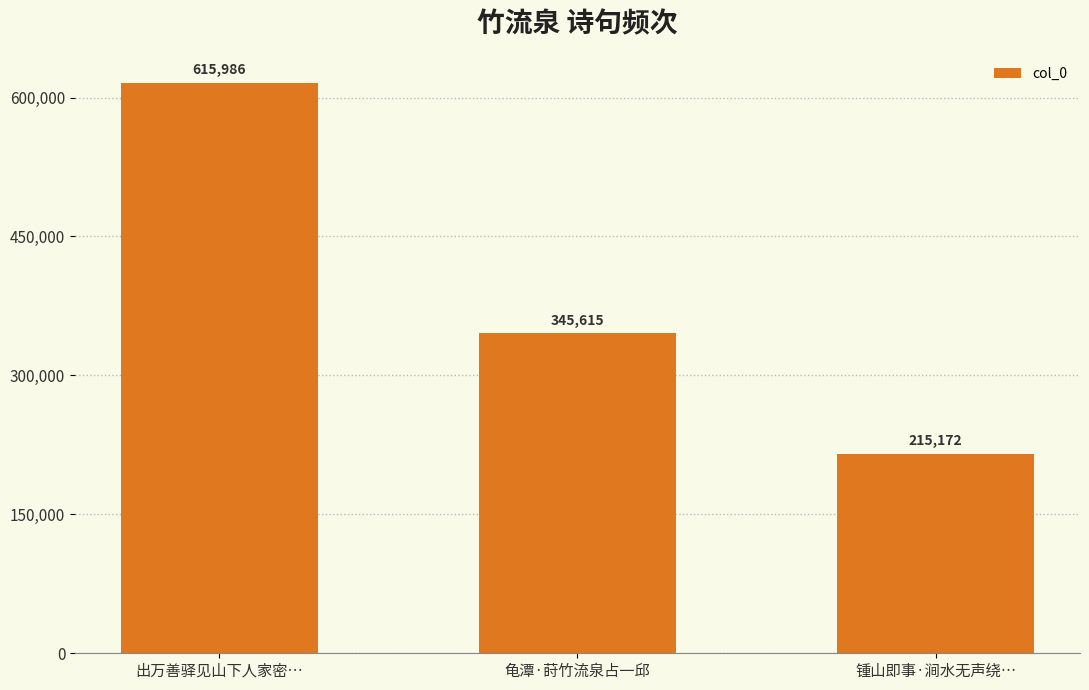

What is the average value?

392258